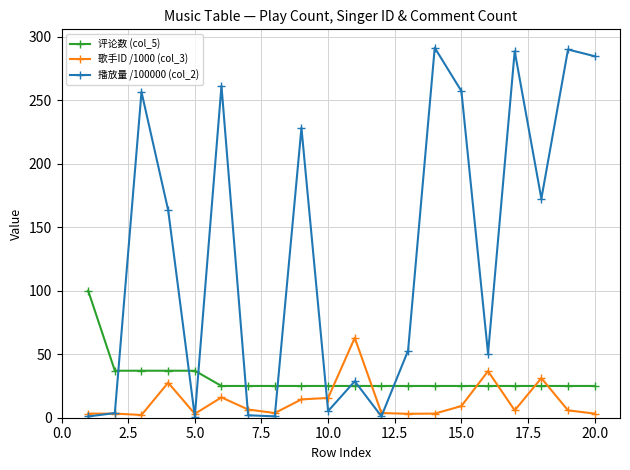

List the series in order of their peak value, lowest first.

歌手ID /1000 (col_3), 评论数 (col_5), 播放量 /100000 (col_2)